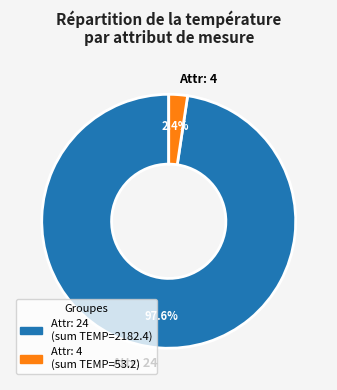

What is the smallest slice in the pie chart?

Attr: 4